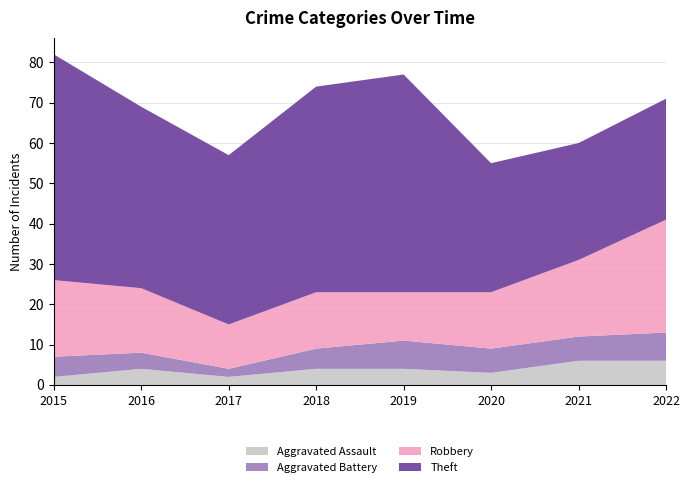

Reading left to right, list all the values displayed in this chart.

Aggravated Assault: 2015=2	2016=4	2017=2	2018=4	2019=4	2020=3	2021=6	2022=6
Aggravated Battery: 2015=5	2016=4	2017=2	2018=5	2019=7	2020=6	2021=6	2022=7
Robbery: 2015=19	2016=16	2017=11	2018=14	2019=12	2020=14	2021=19	2022=28
Theft: 2015=56	2016=45	2017=42	2018=51	2019=54	2020=32	2021=29	2022=30